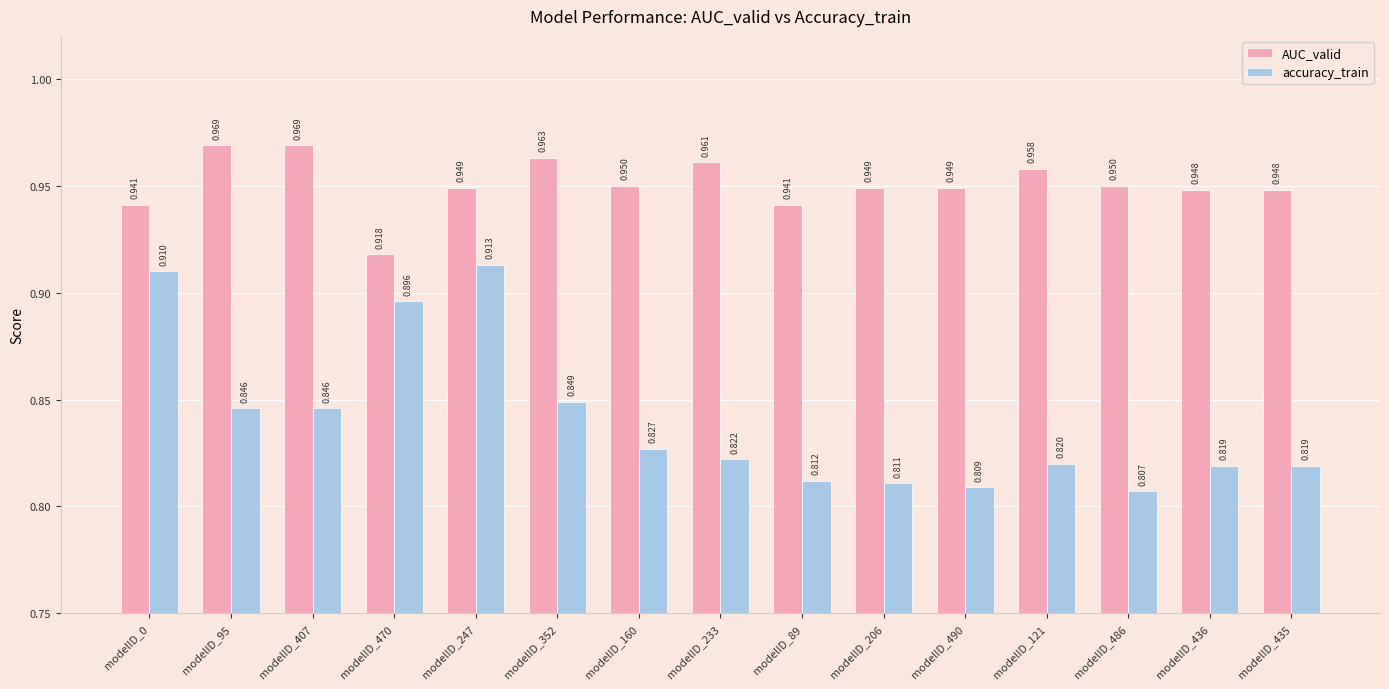

At how many categories does at least one series exceed 0?

15